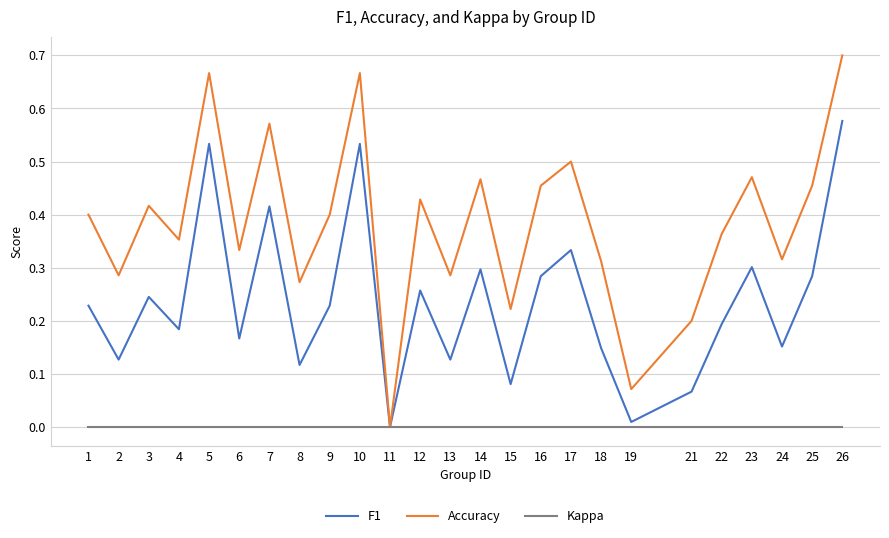

Is the value of Kappa at 19 greater than the value of Accuracy at 5?

No